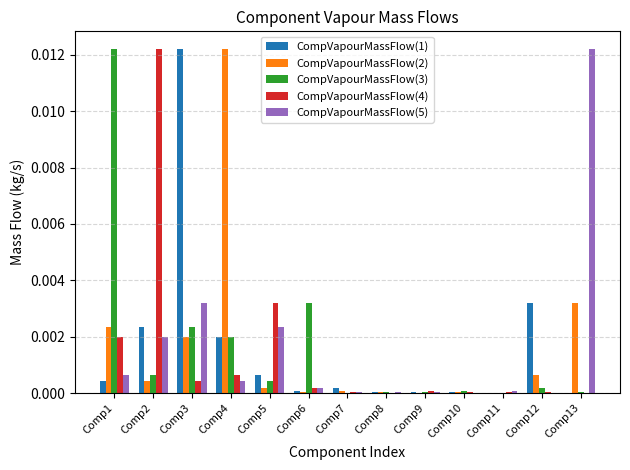

What are all the series names shown in the legend?

CompVapourMassFlow(1), CompVapourMassFlow(2), CompVapourMassFlow(3), CompVapourMassFlow(4), CompVapourMassFlow(5)